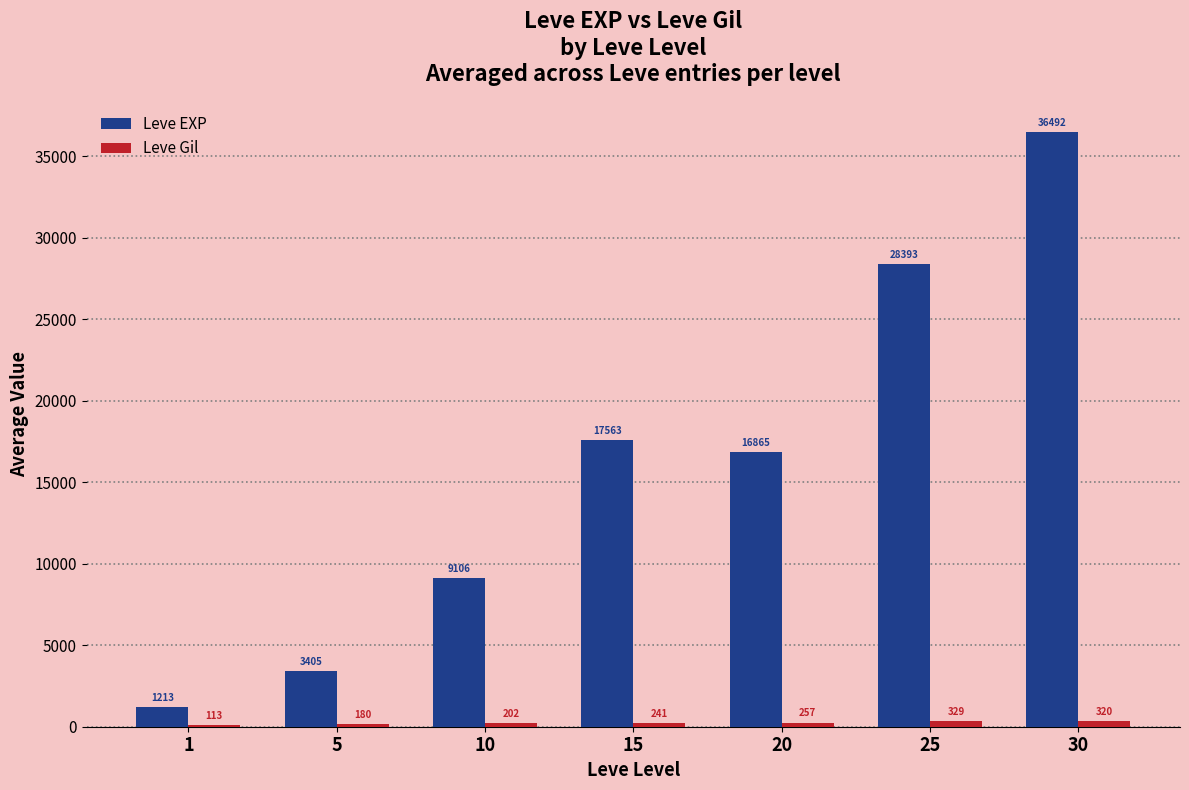

What is the greatest value displayed?

36492.5